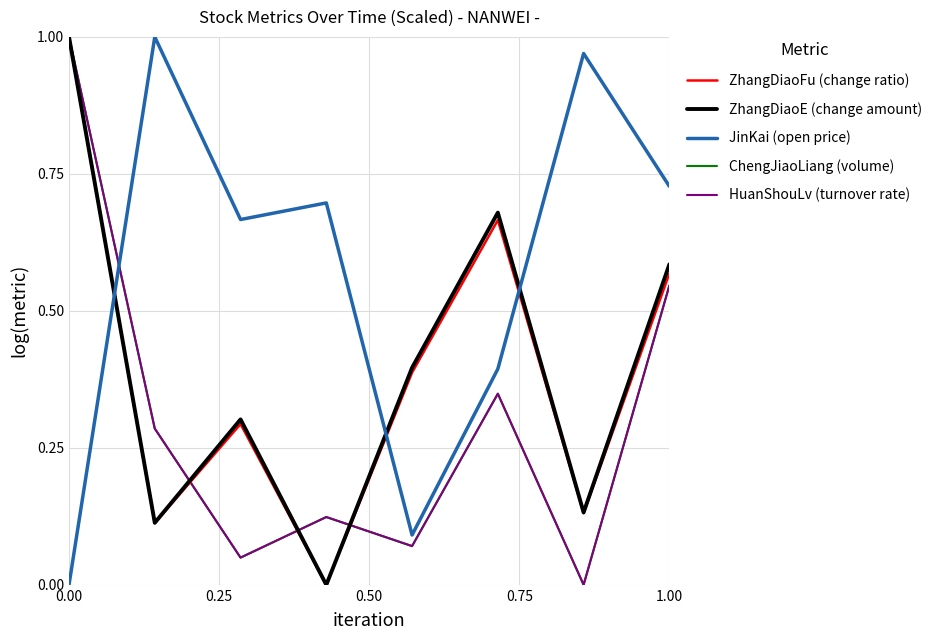

Does the chart display data point markers on the line(s)?

No